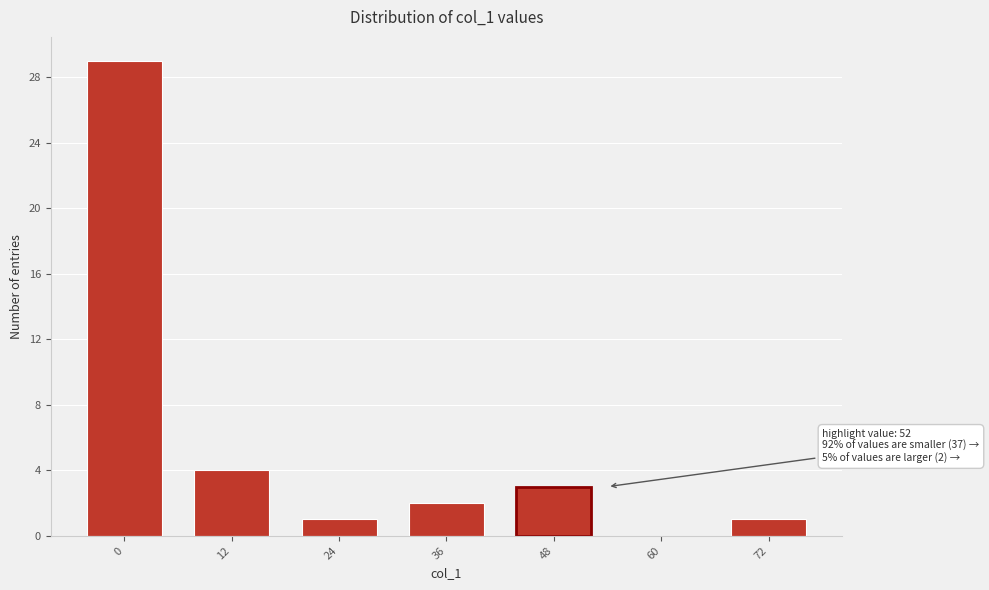

Reading left to right, extract all data points from this chart.

0=29	12=4	24=1	36=2	48=3	60=0	72=1